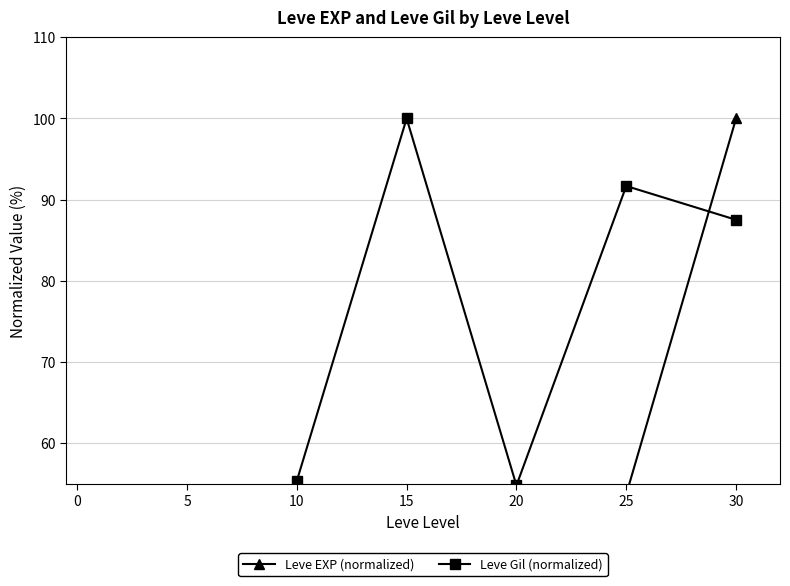

True or false: Leve EXP (normalized) and Leve Gil (normalized) intersect in this chart.

True